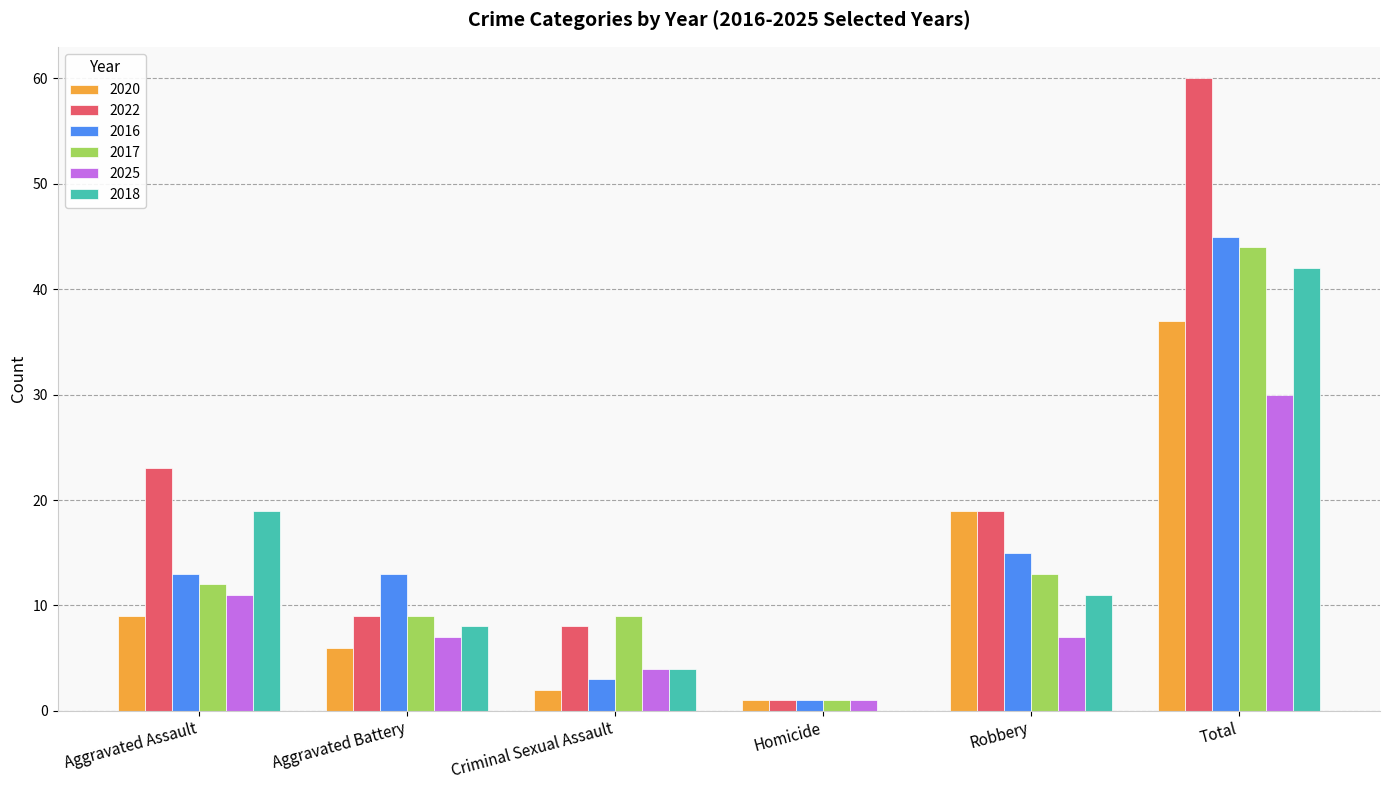

Is the value of 2016 at Aggravated Battery greater than the value of 2022 at Homicide?

Yes